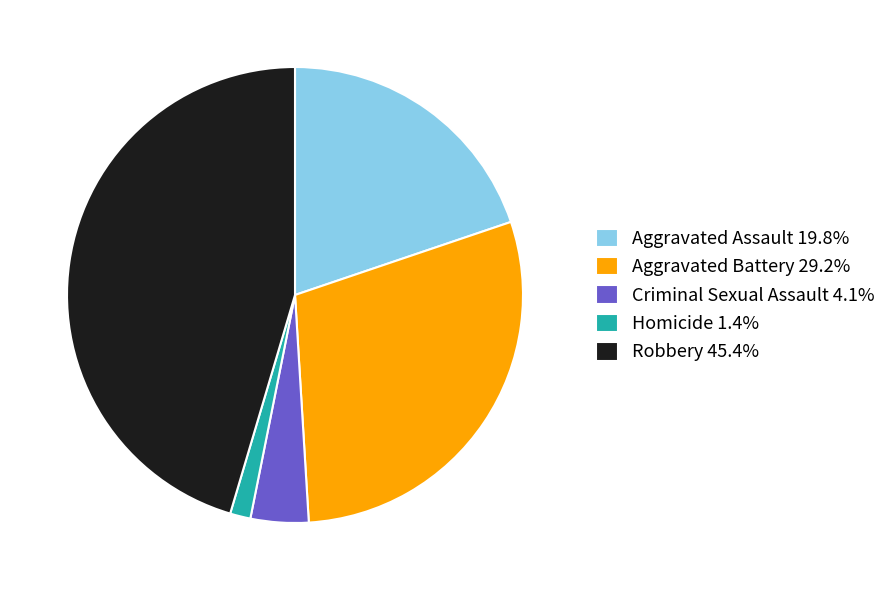

Is the sum of Homicide 1.4% and Aggravated Battery 29.2% greater than half?

No